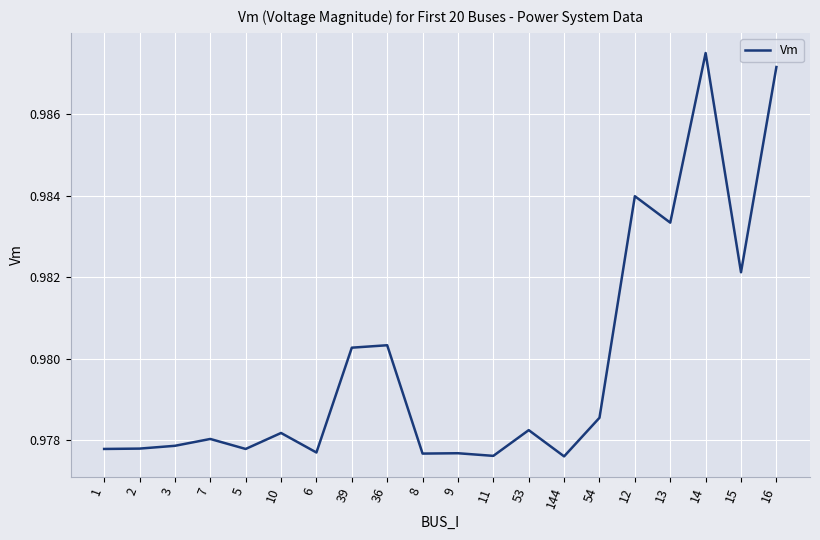

Which has a higher value, 8 or 54?

54